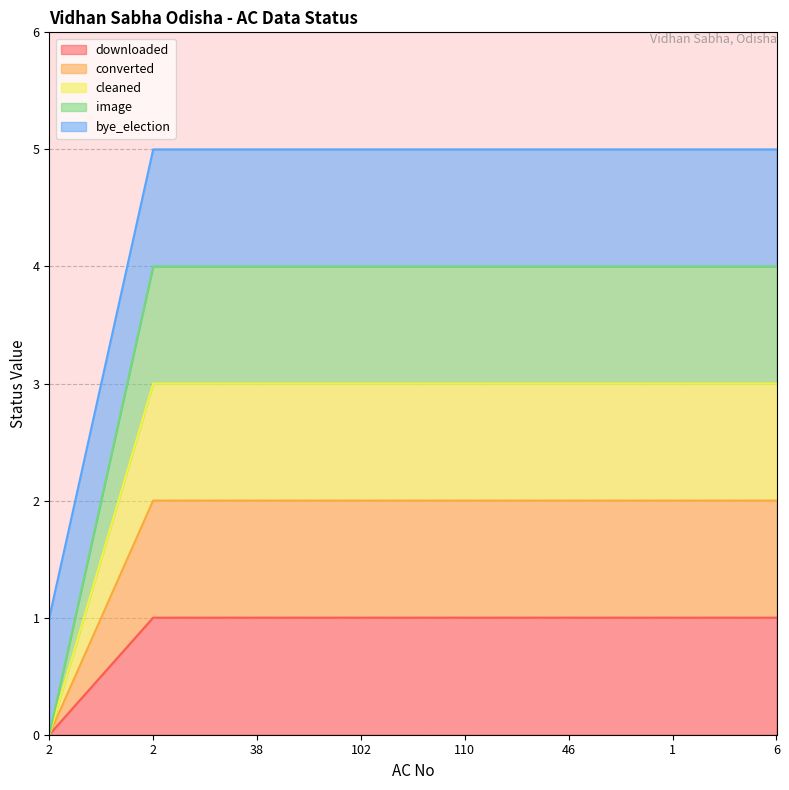

Which has a higher value, 110 or 38?

110